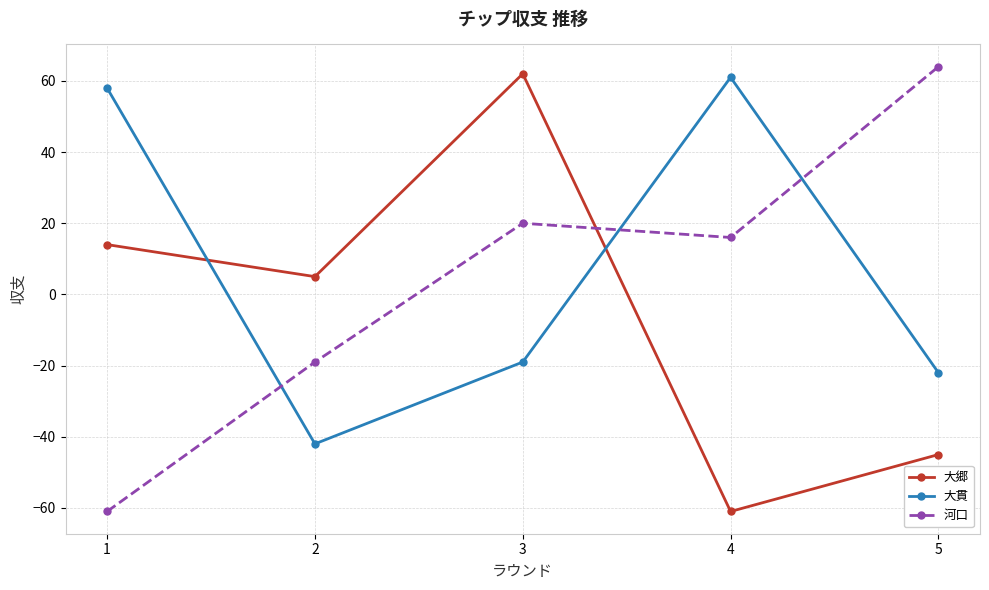

What is the difference between the second highest and second lowest values in the 大郷 series?

59